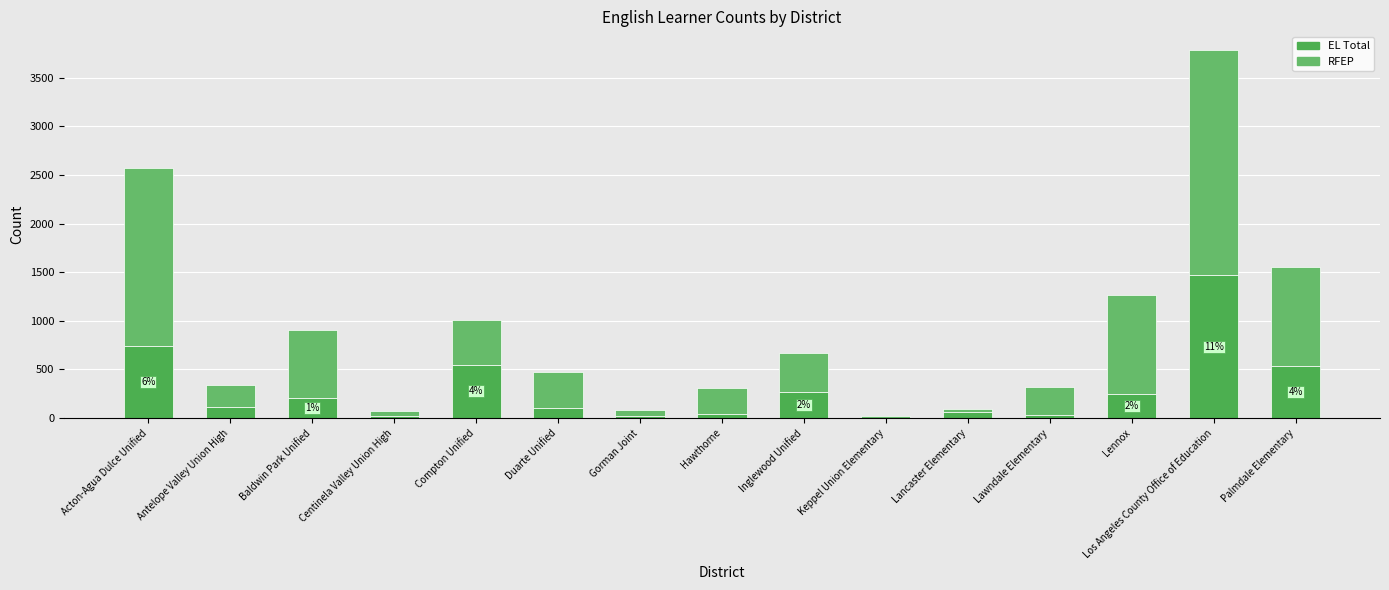

At how many categories does at least one series exceed 1399?

2